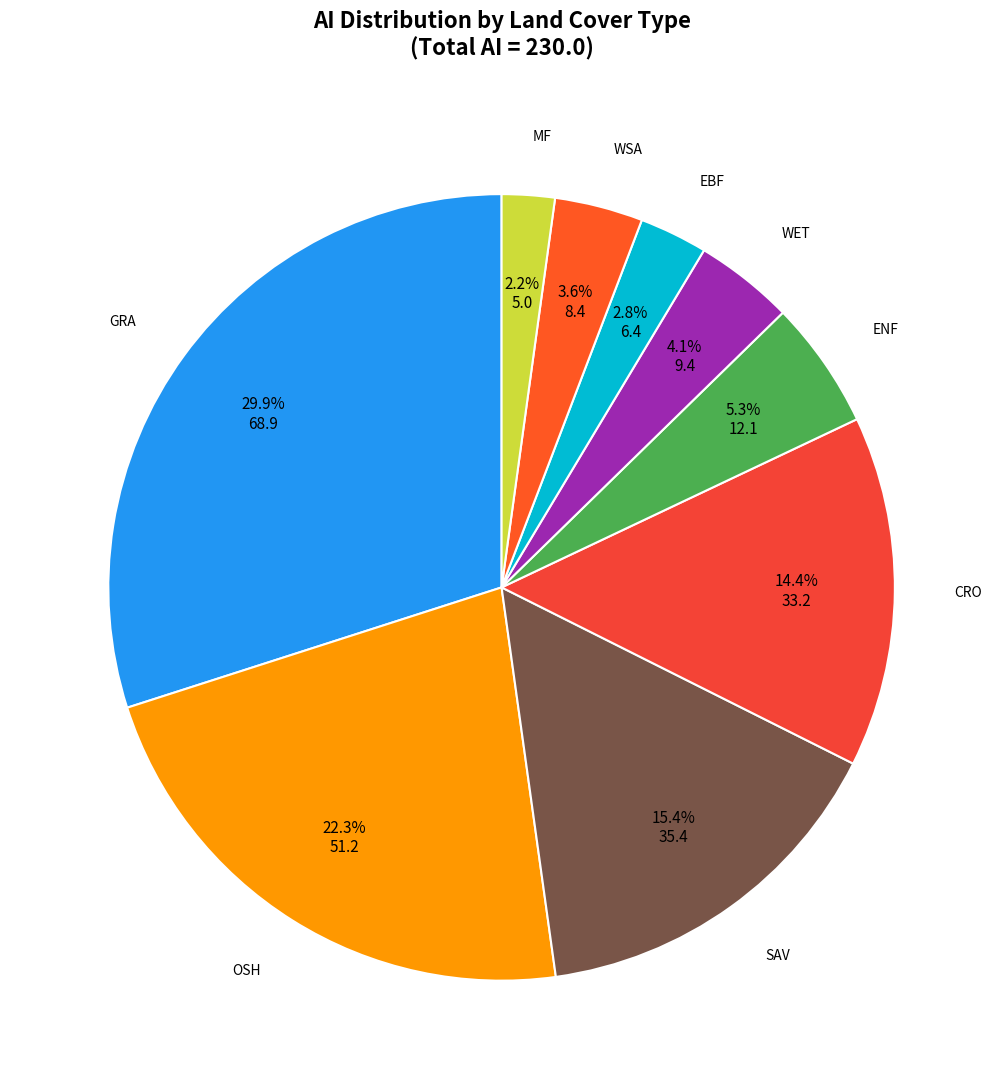

Is there any slice that represents more than half of the pie?

No